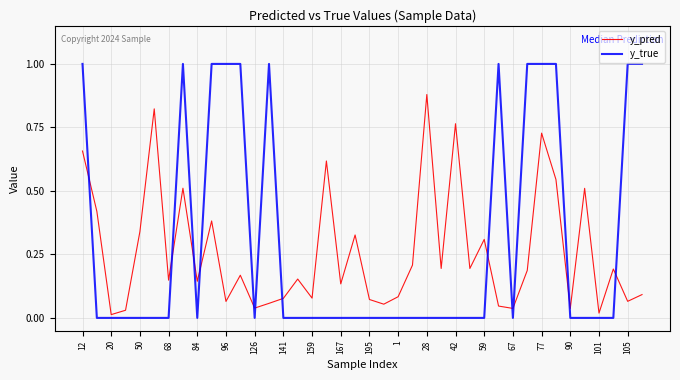

What is the greatest value displayed?

1.0